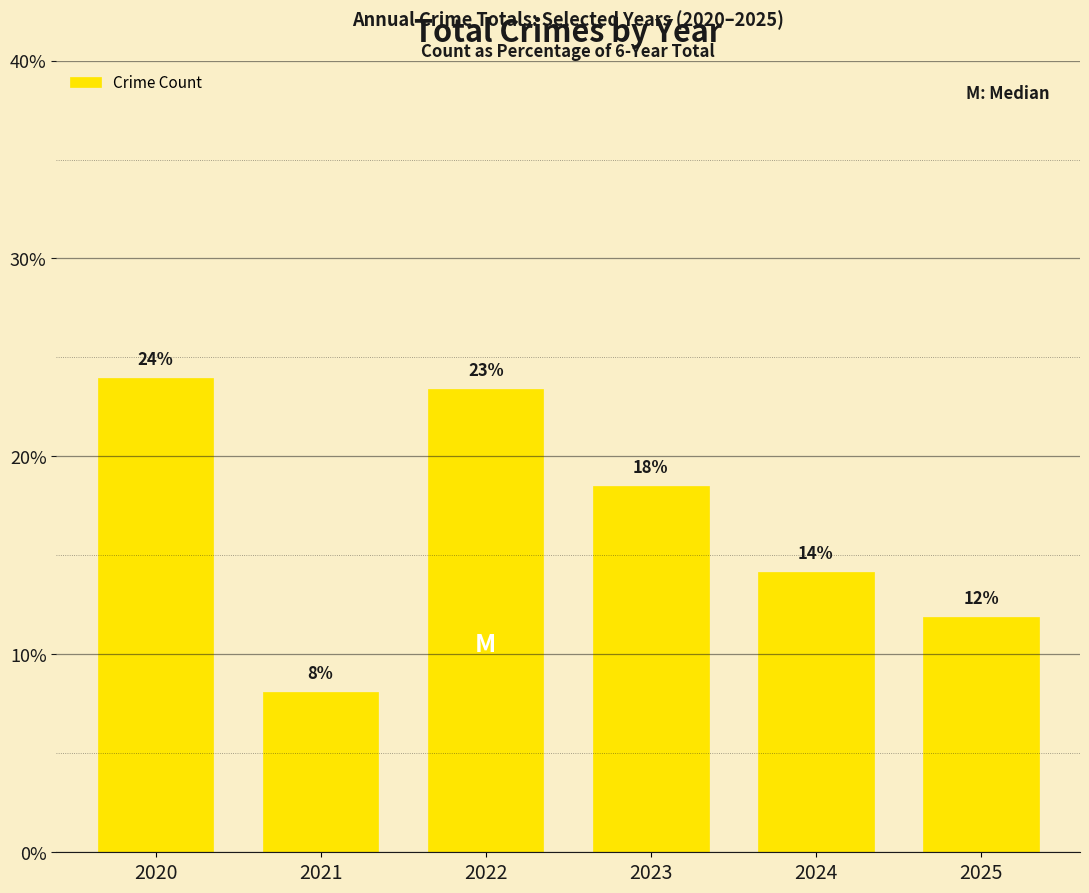

What is the minimum value shown in the chart?

8.1